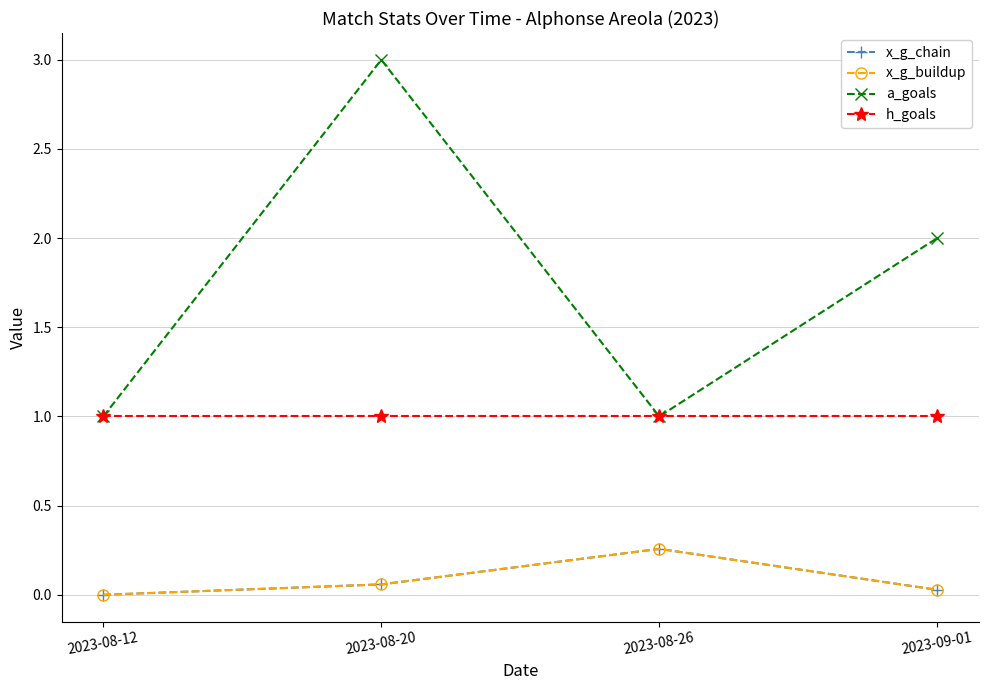

True or false: x_g_buildup and a_goals cross at least once.

False